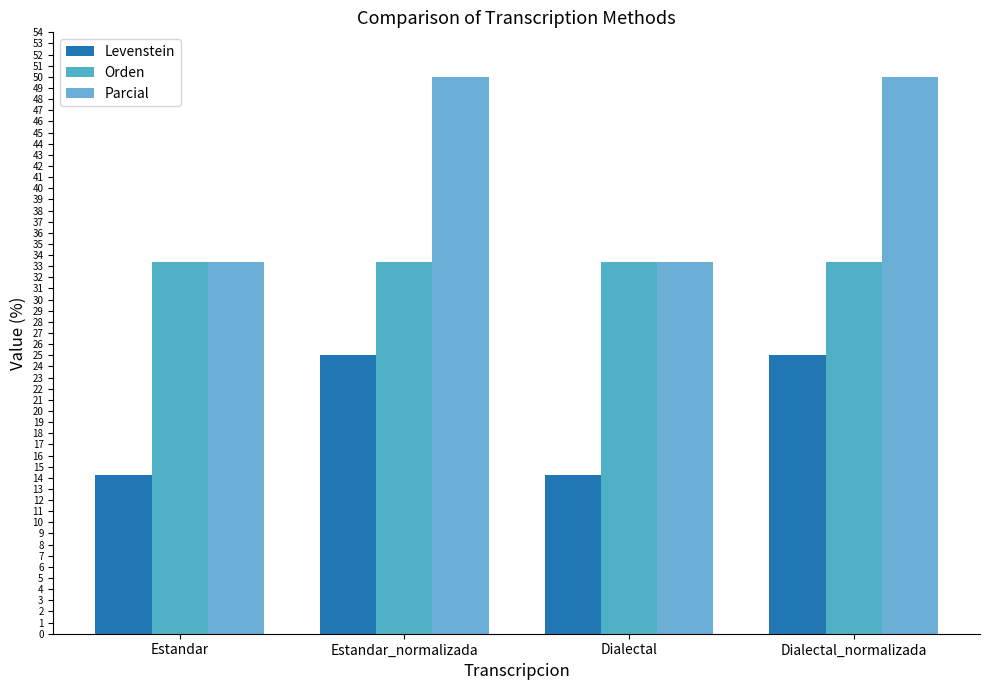

List the series in order of their peak value, highest first.

Parcial, Orden, Levenstein